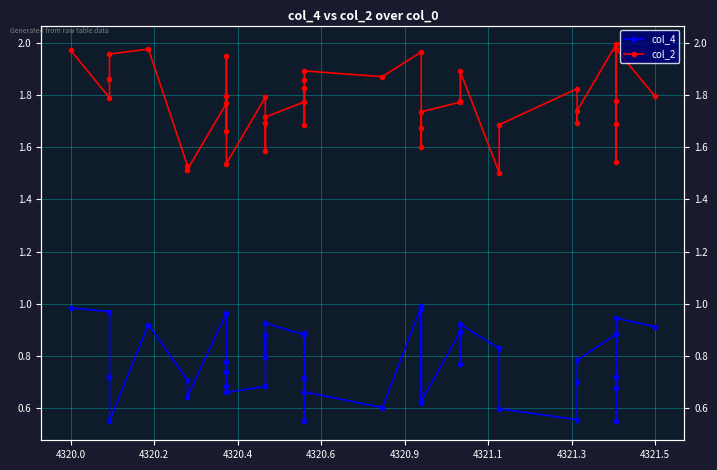

What is the sum of all col_4 values?

30.8